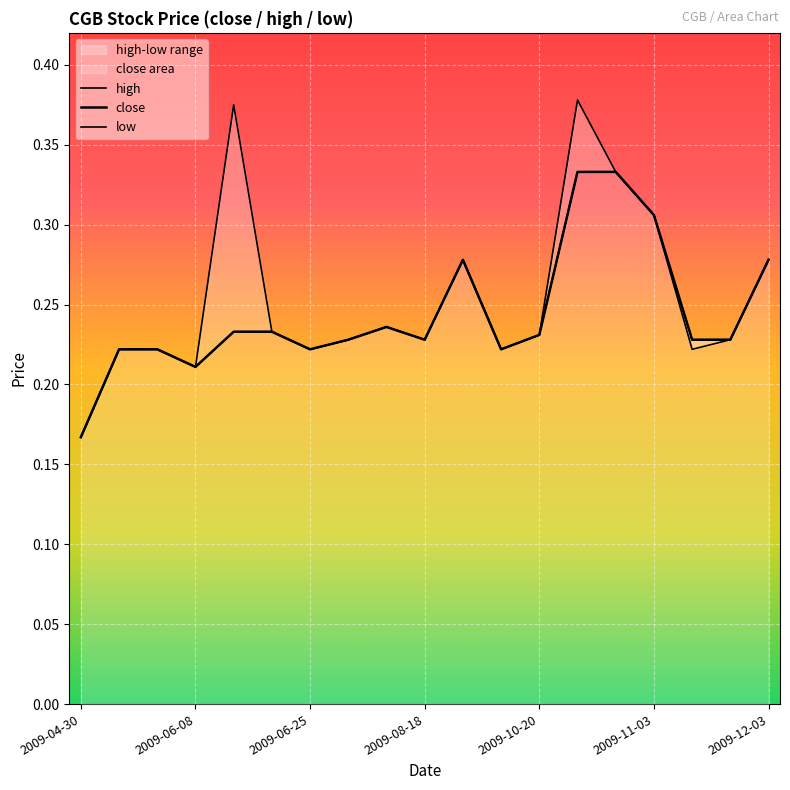

How many lines are shown in the chart?

3